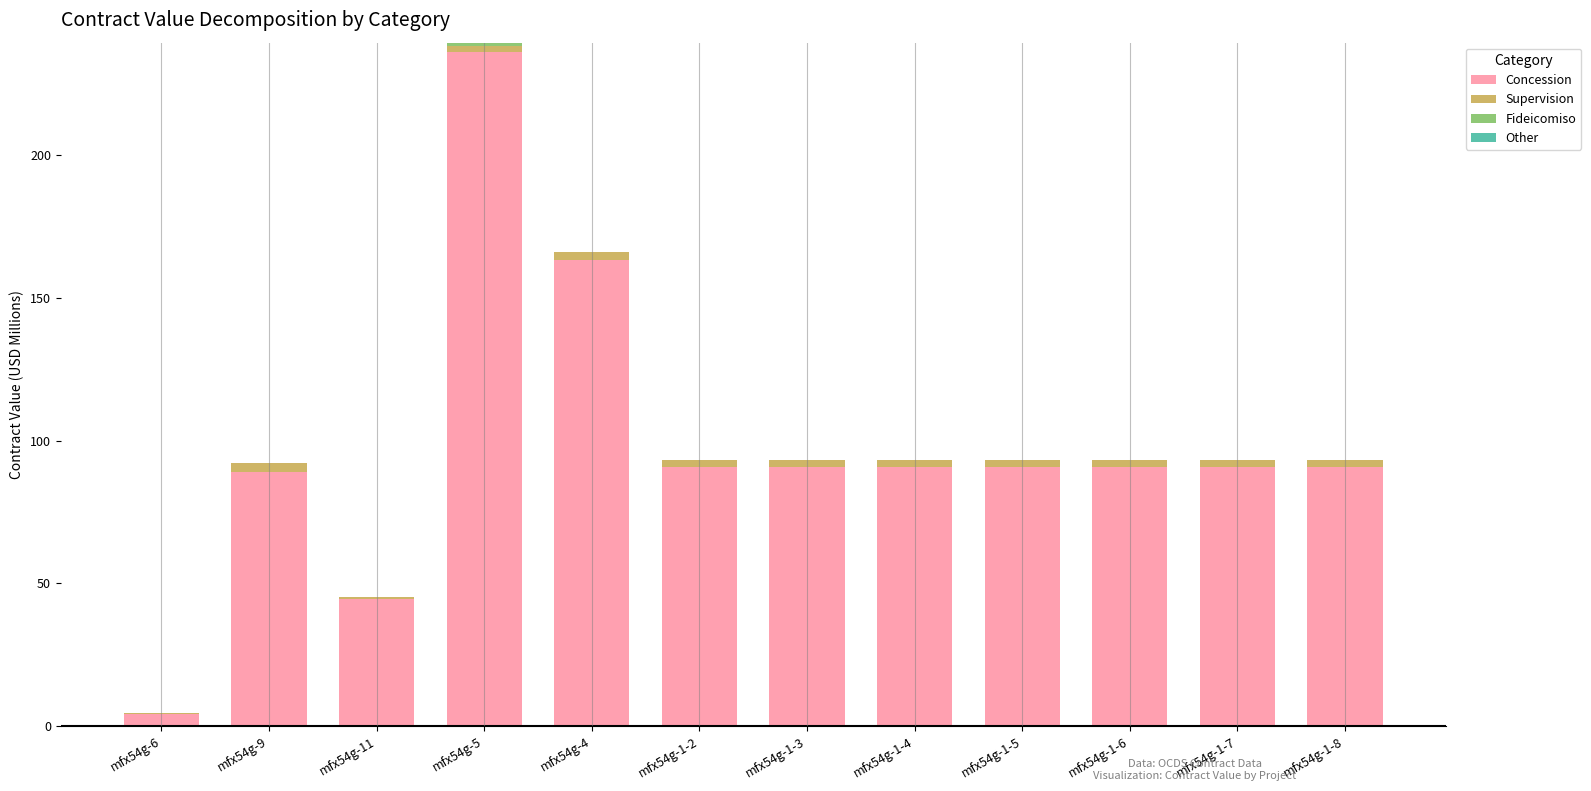

What is the sum of all Concession values?

1171.7